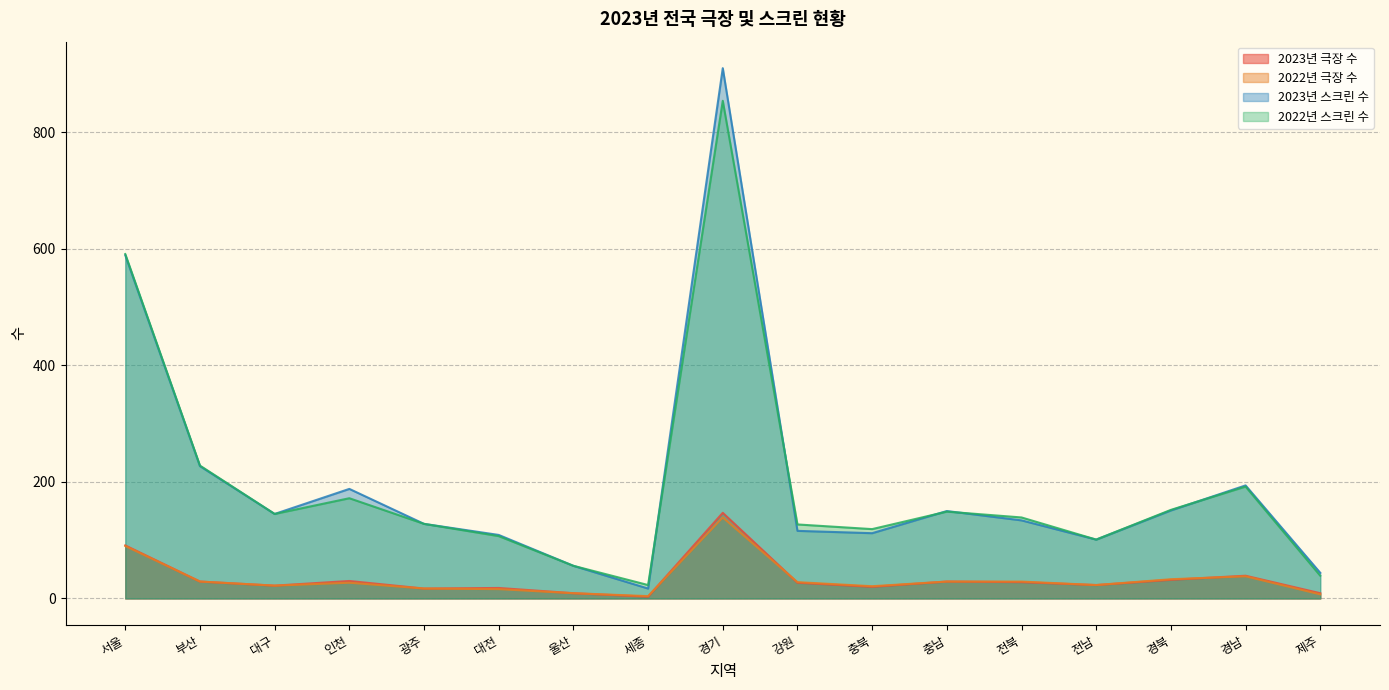

How many interior local peaks does the 2023년 극장 수 series have?

5